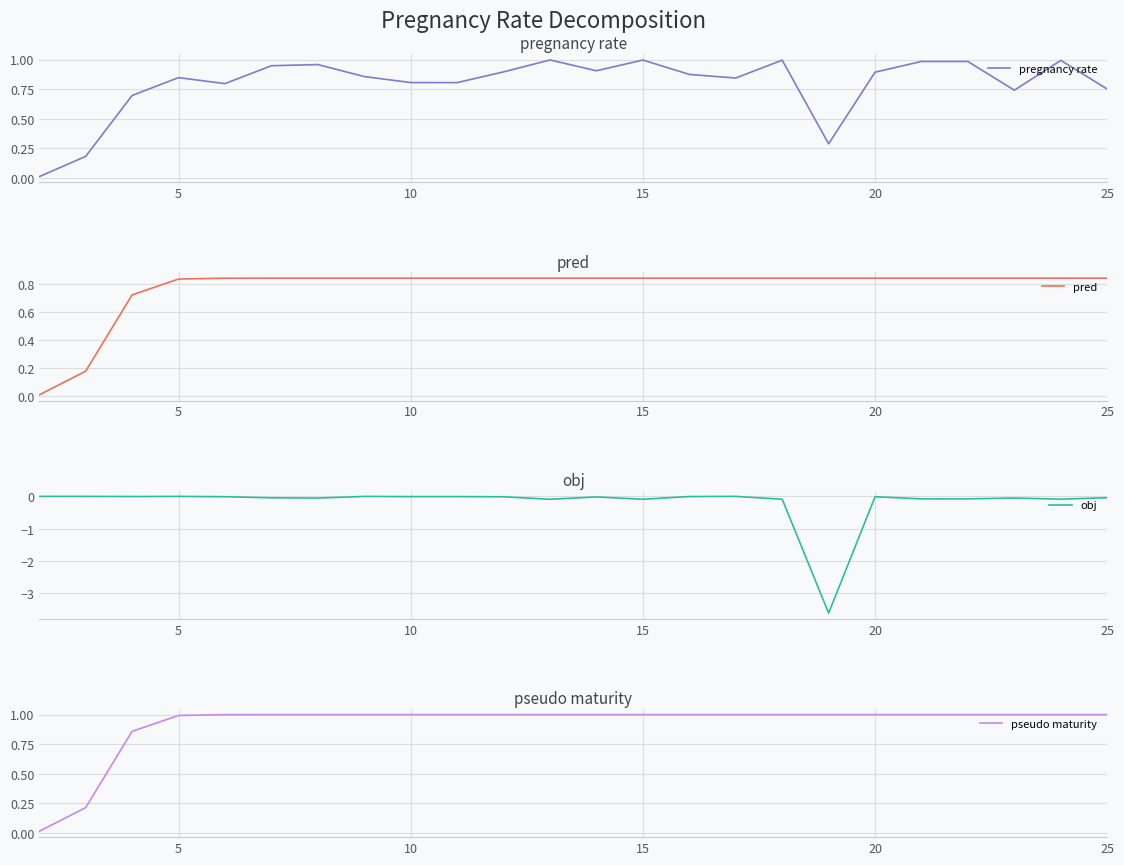

True or false: pred and pregnancy rate intersect in this chart.

True